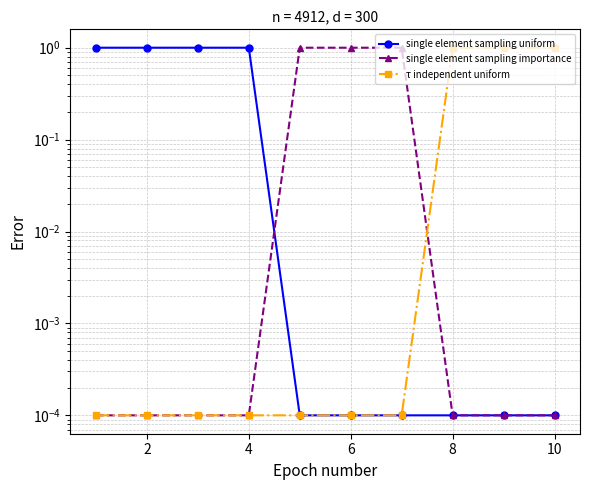

What is the value of the single element sampling importance point at the 5th from the left?

1.0